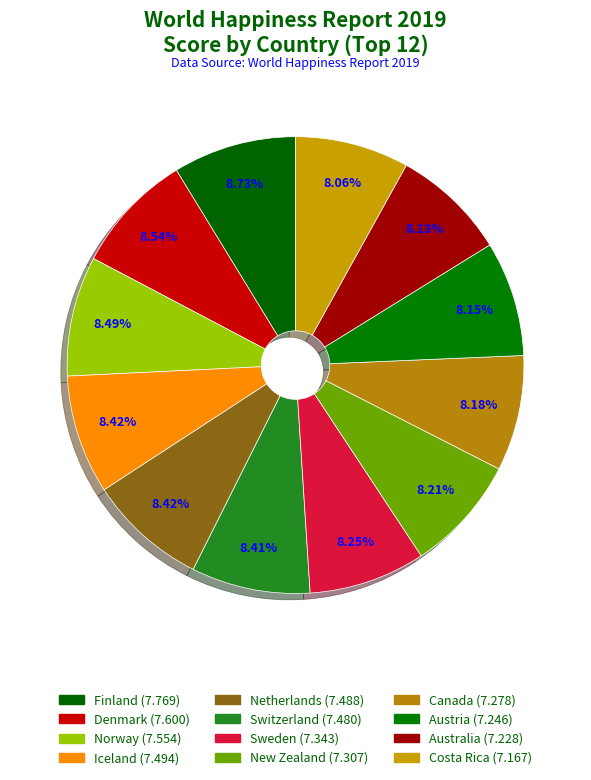

Approximately how many times larger is the value at Netherlands compared to Austria?

1.0